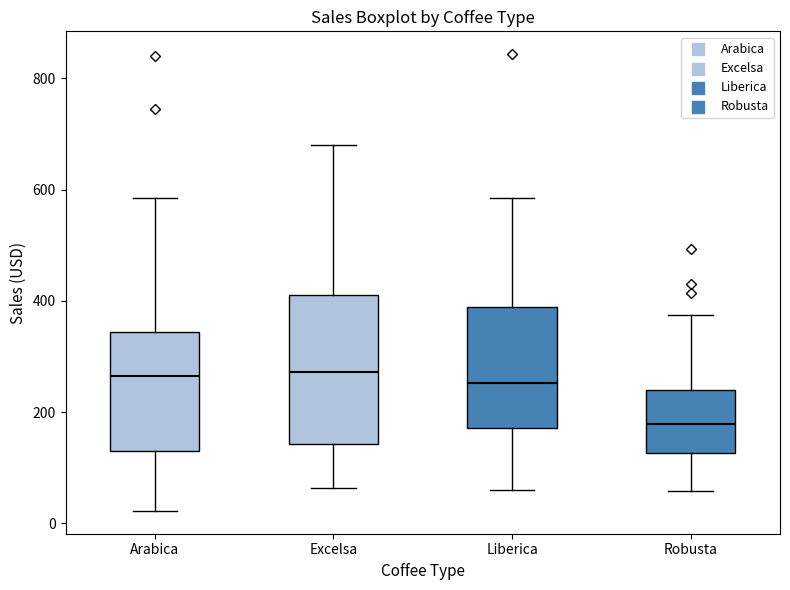

Reading left to right, read every box against the y-axis: the position of its median line, the range the box covers, and the ends of its whiskers. The values are not printed on the chart, so give them approximately, as read against the axis.

Arabica: median 260, box 140 to 340, whiskers 20 to 580
Excelsa: median 280, box 140 to 400, whiskers 60 to 680
Liberica: median 260, box 180 to 380, whiskers 60 to 580
Robusta: median 180, box 120 to 240, whiskers 60 to 380